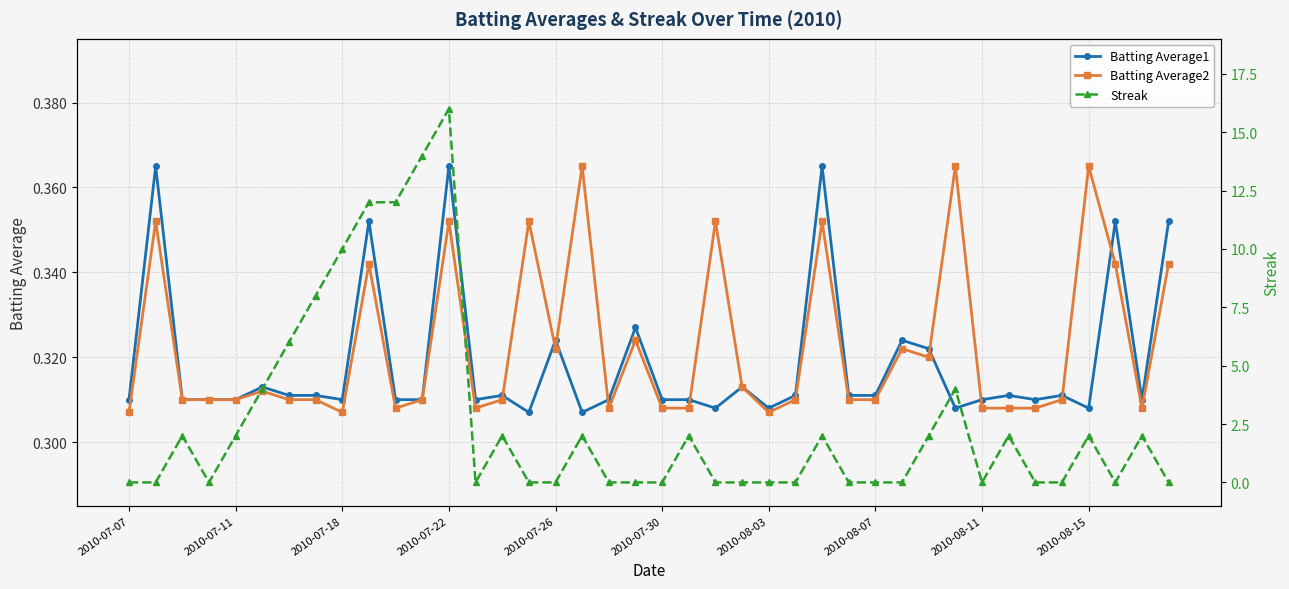

How many times do Streak and Batting Average2 cross each other?

20